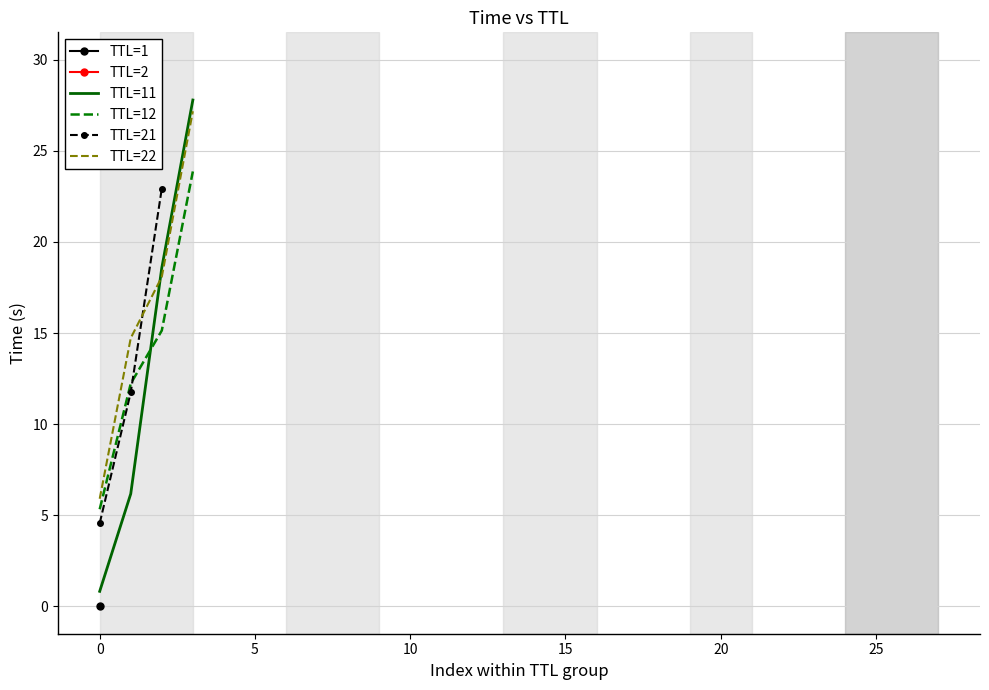

What is the highest value of the TTL=11 series?

27.8